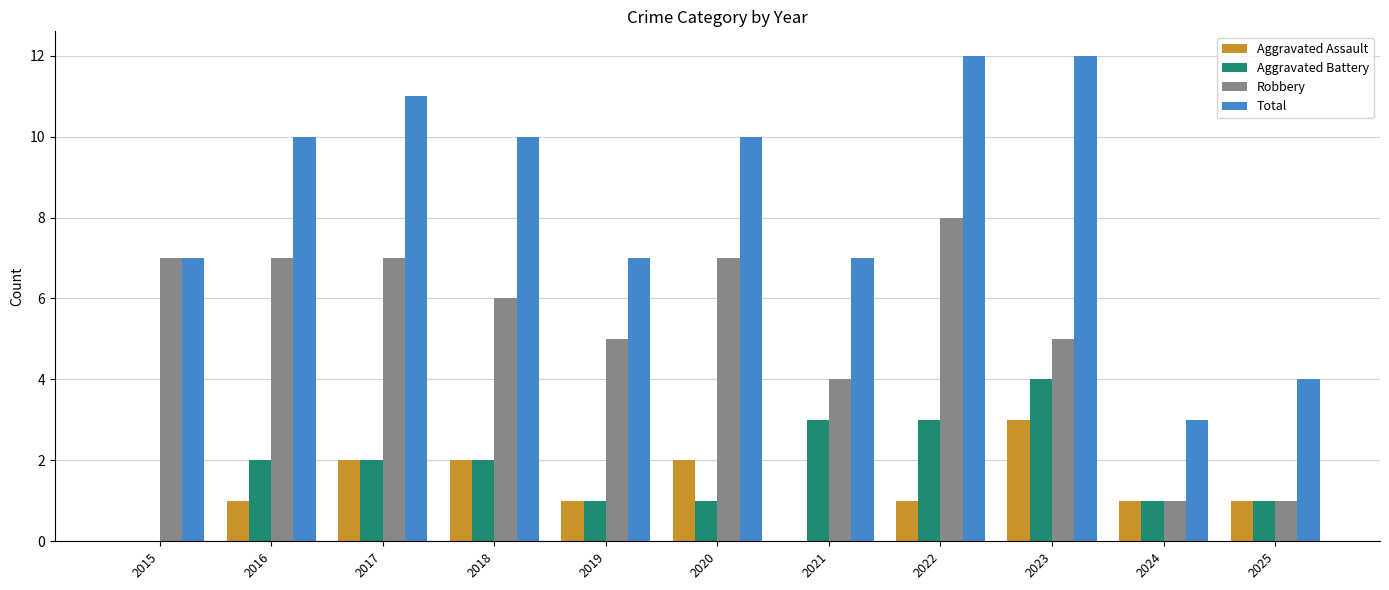

Reading left to right, what are all the values shown in this chart?

Aggravated Assault: 0	1	2	2	1	2	0	1	3	1	1
Aggravated Battery: 0	2	2	2	1	1	3	3	4	1	1
Robbery: 7	7	7	6	5	7	4	8	5	1	1
Total: 7	10	11	10	7	10	7	12	12	3	4